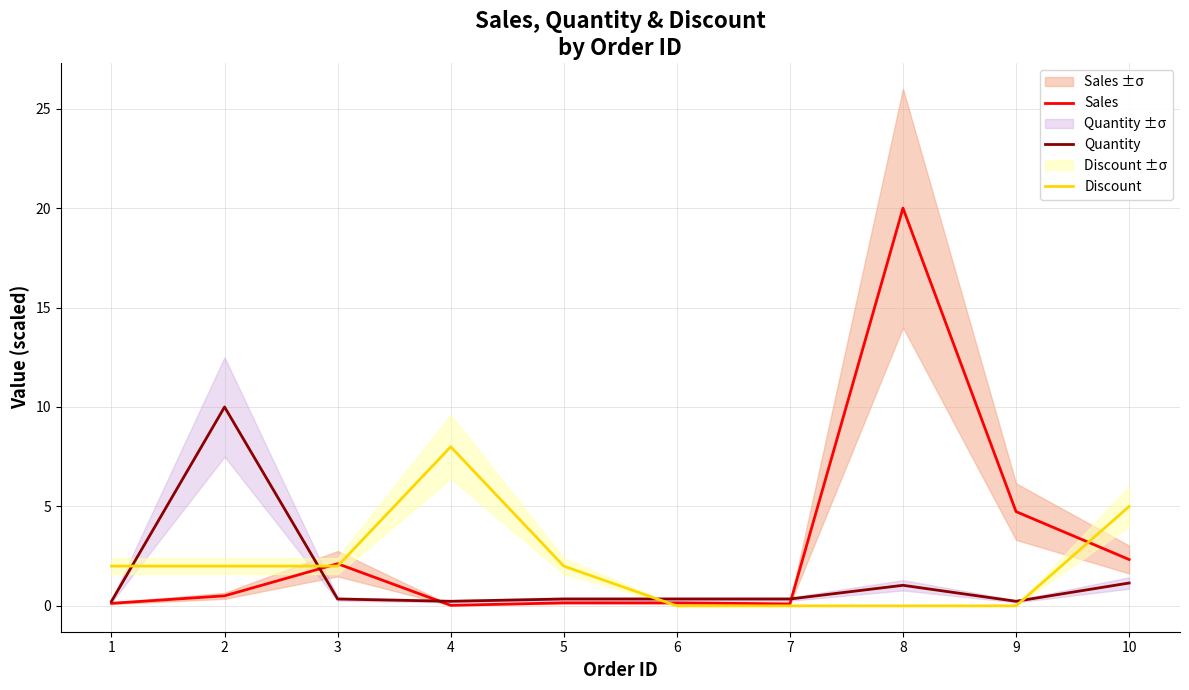

Which series has the largest total across all categories?

Sales